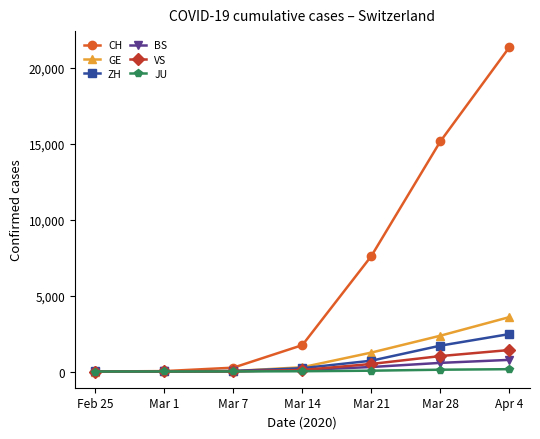

Which series has the largest range (max minus min)?

CH